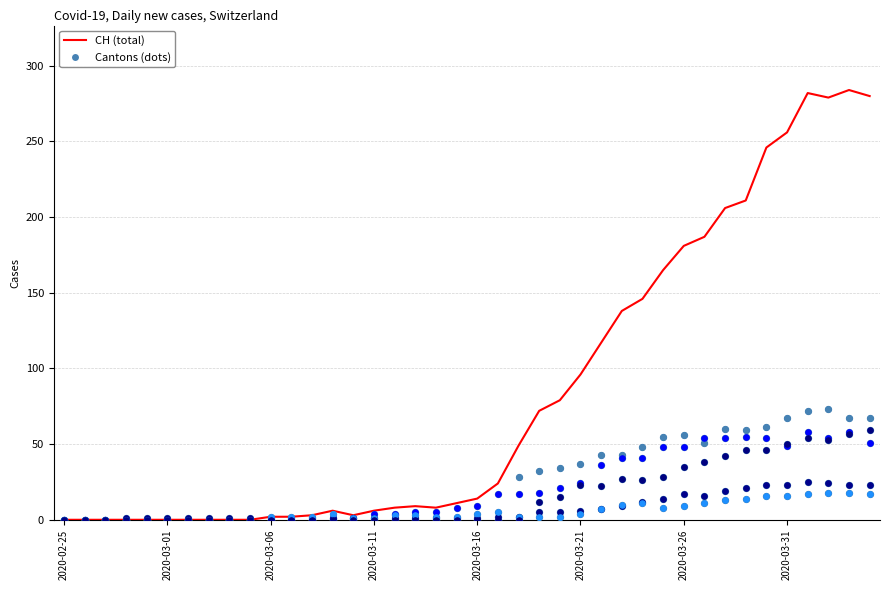

At how many categories does at least one series exceed 21?

19